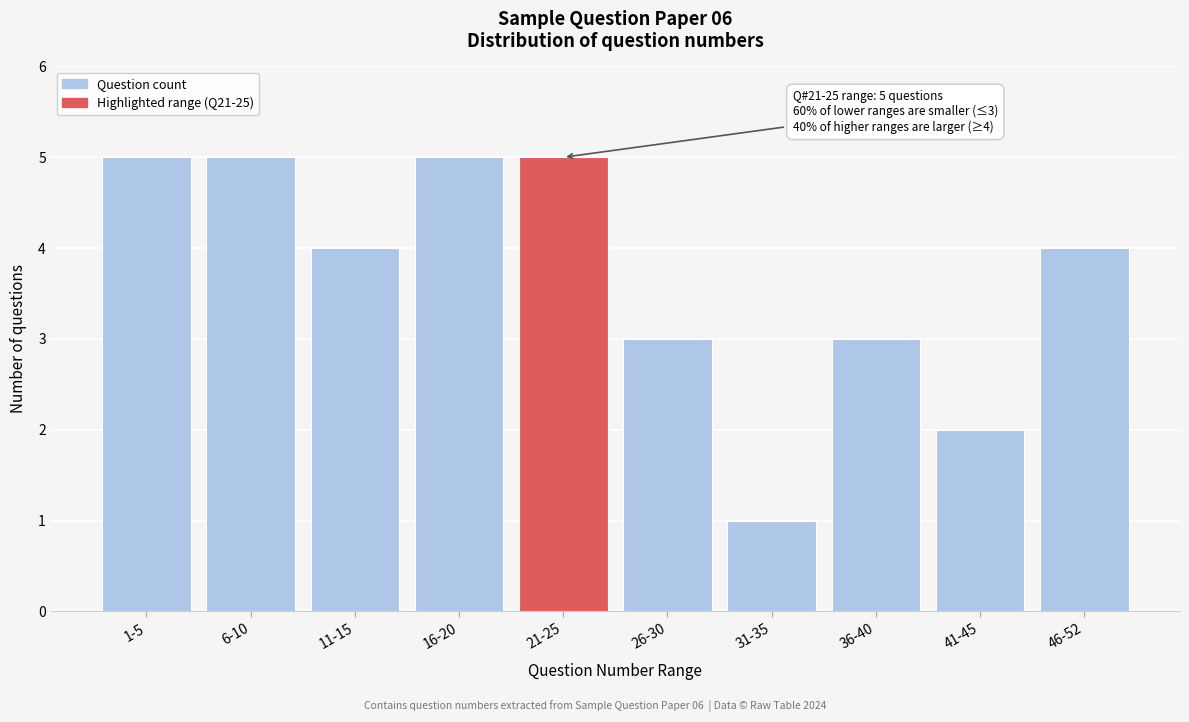

Reading left to right, transcribe all the data shown in this chart.

5	5	4	5	5	3	1	3	2	4